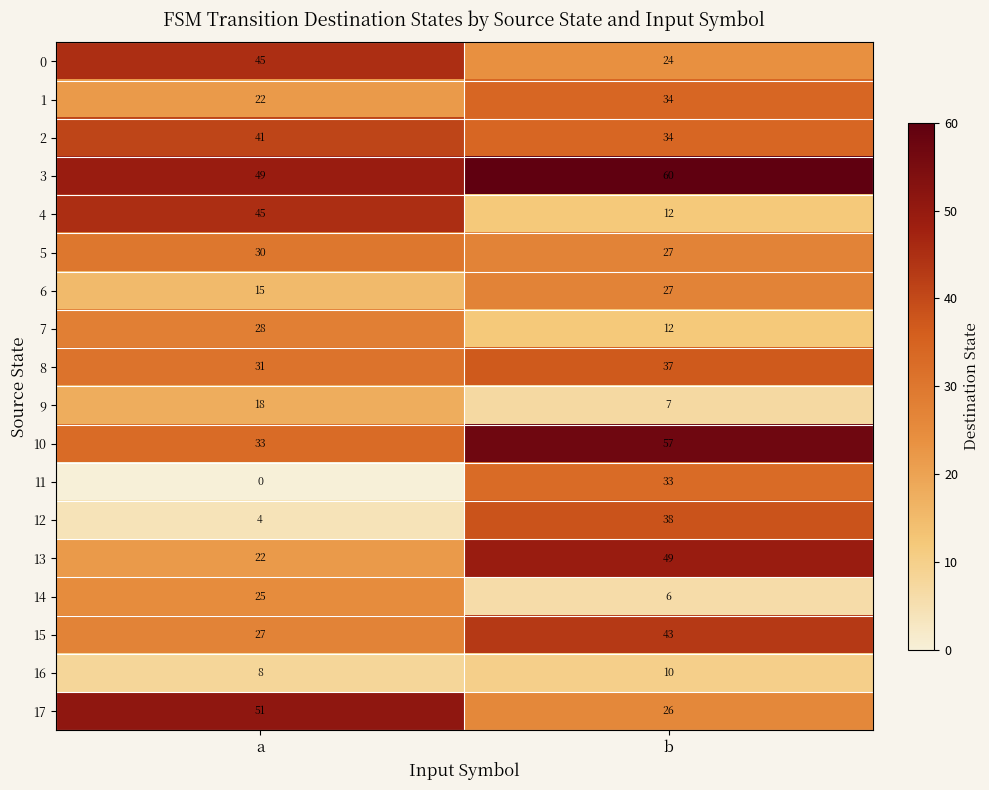

What is the total value across all series at b?

536